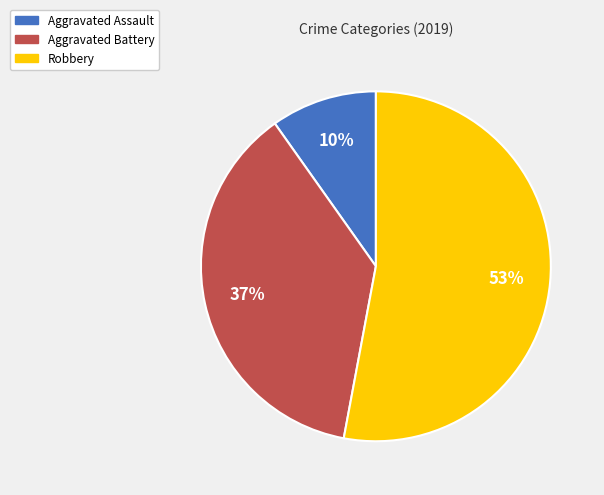

Which has a higher value, Robbery or Aggravated Assault?

Robbery